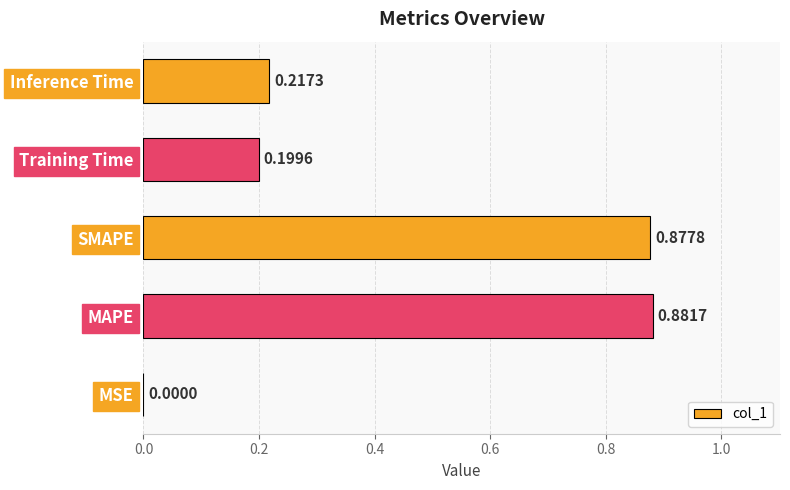

Which label corresponds to the largest value in the chart?

MAPE